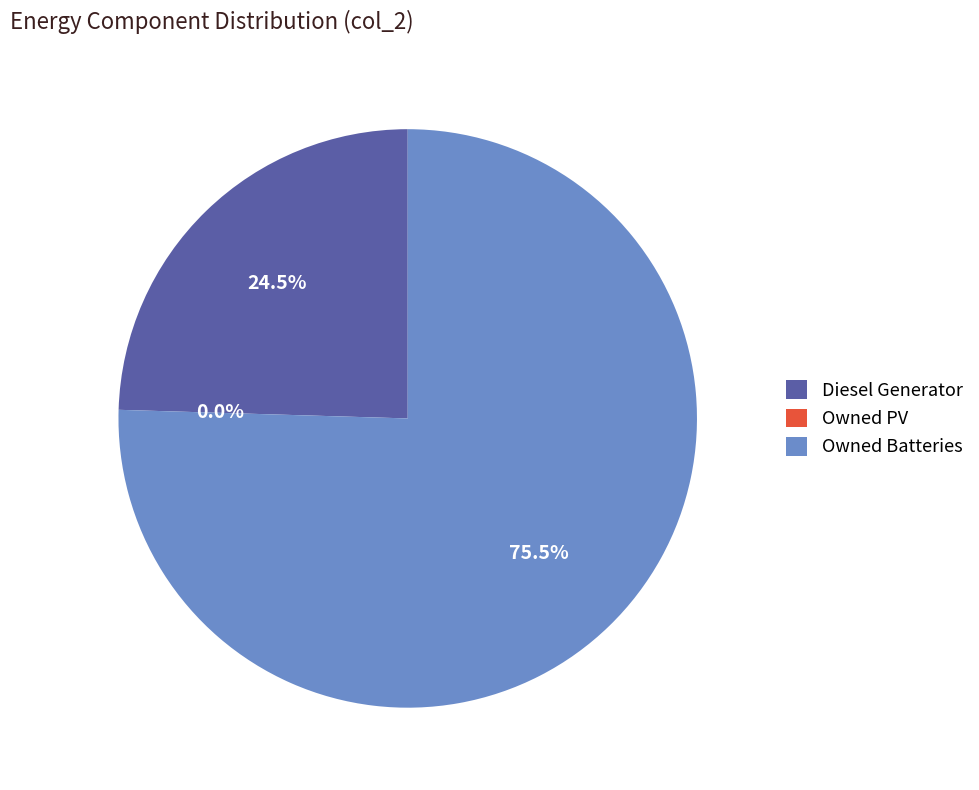

What percentage is the Diesel Generator slice, to the nearest percent?

25%